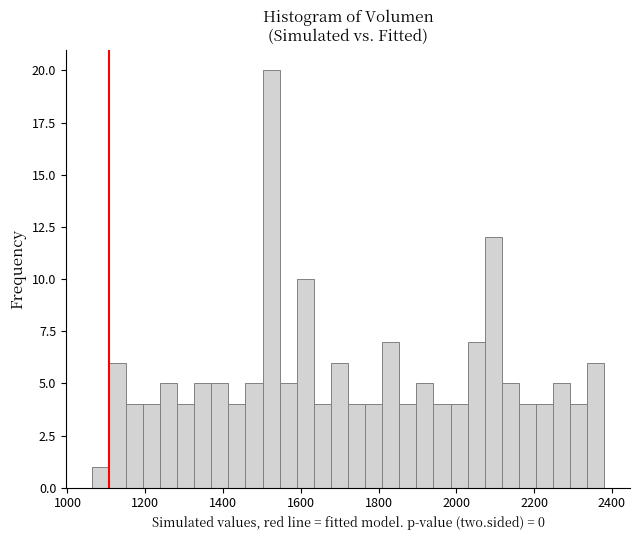

Around what value on the x-axis is the tallest bar? Give the approximate position of its centre, as read against the axis.

1520